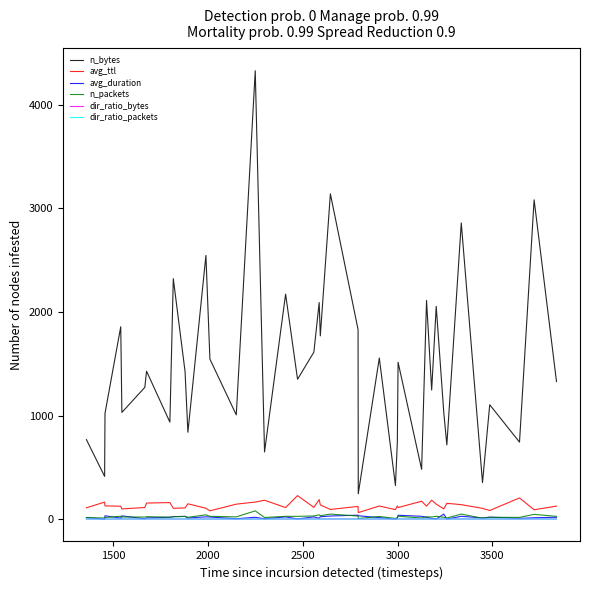

True or false: n_bytes and avg_ttl intersect in this chart.

False